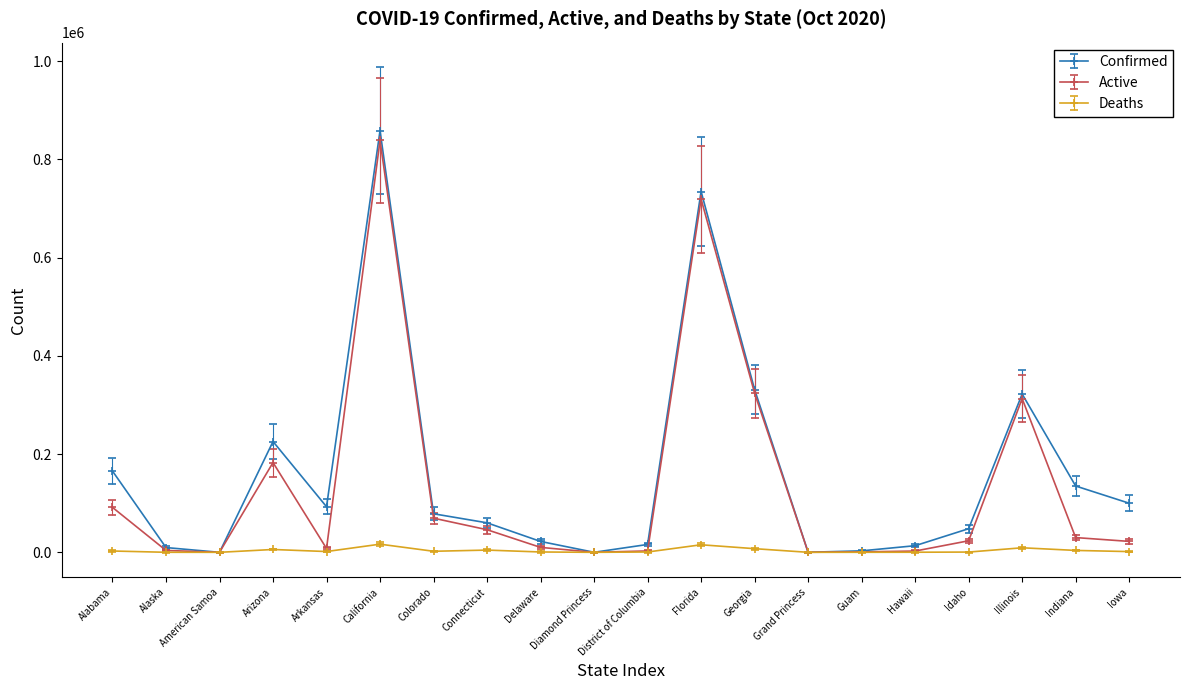

True or false: Active has more than 2 interior local peaks.

True